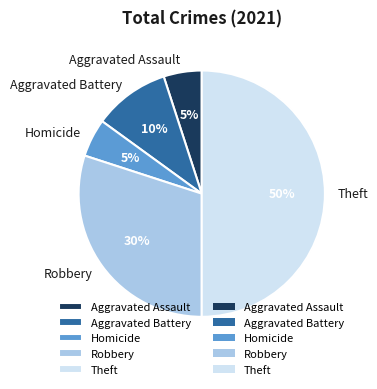

Is Robbery the majority of the pie?

No